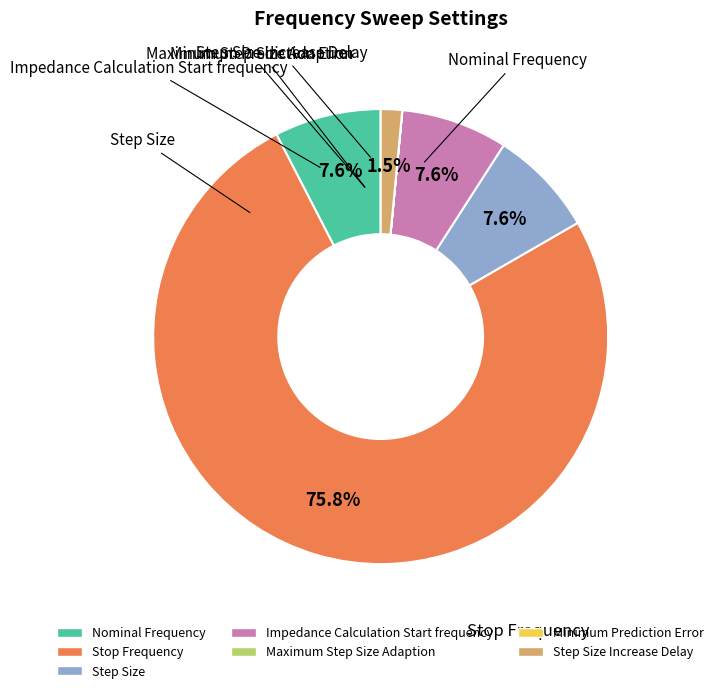

Is there a majority slice in this chart?

Yes